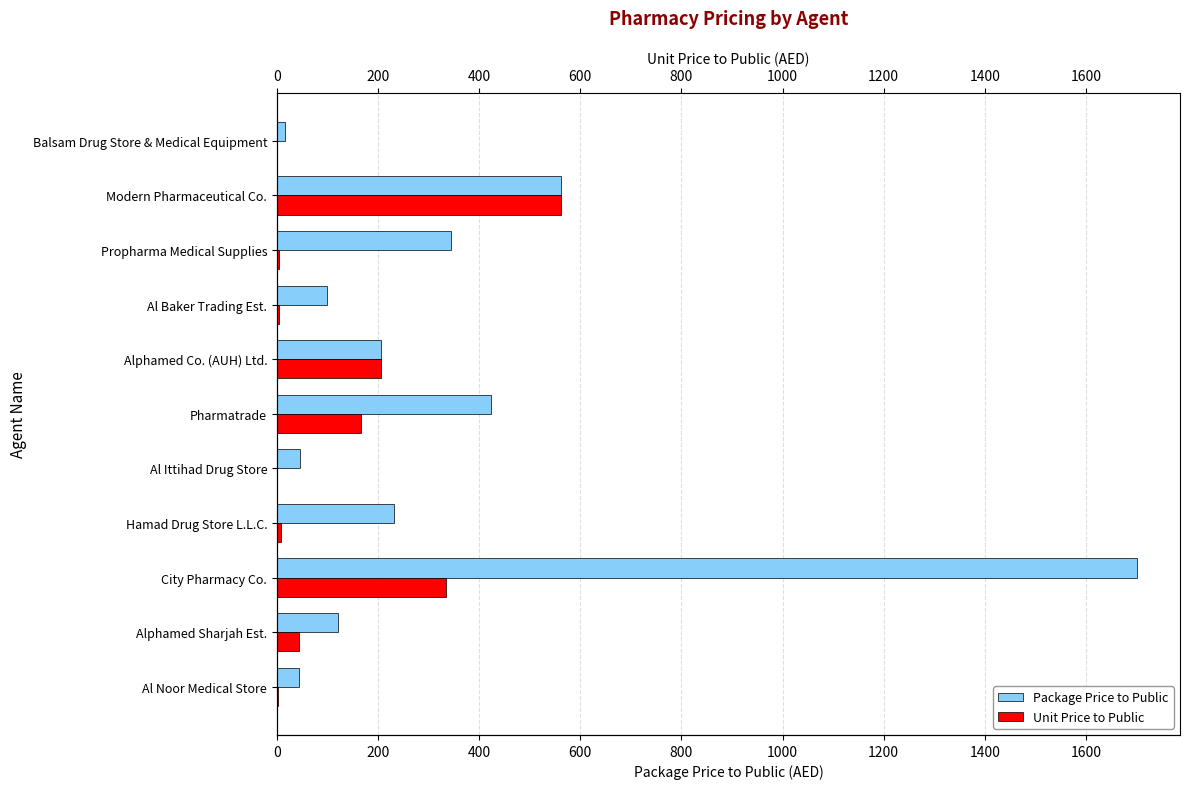

List the series in order of their peak value, highest first.

Package Price to Public, Unit Price to Public